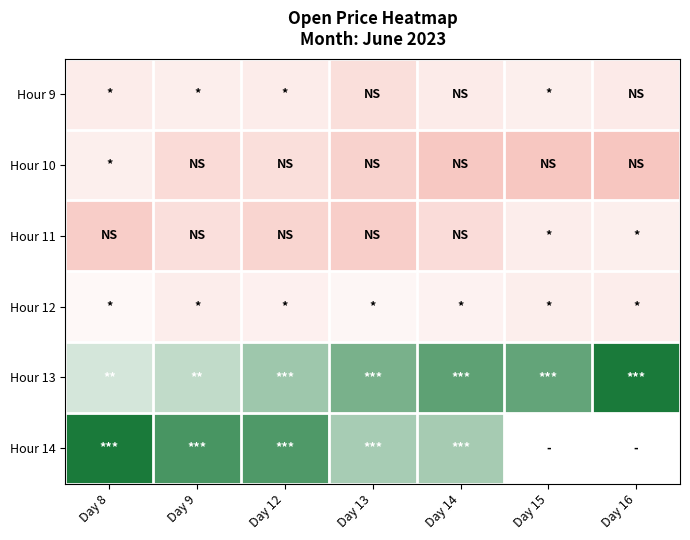

What is the total value across all series at Day 8?

7148.6